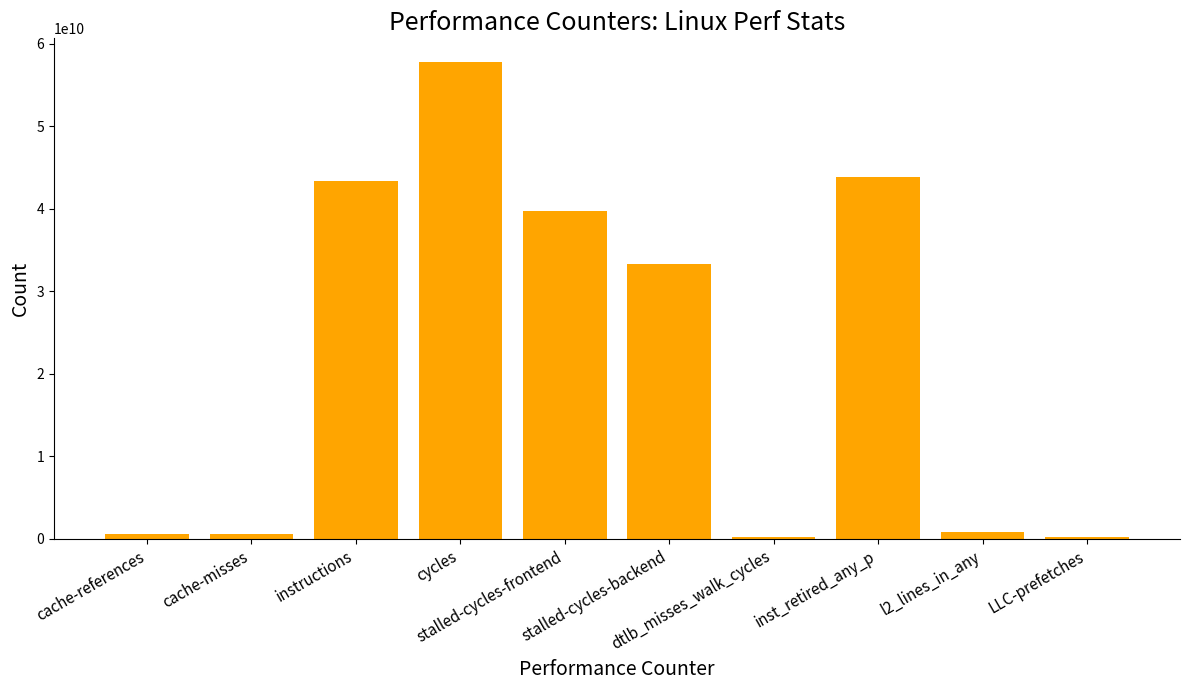

What is the average value?

22056233825